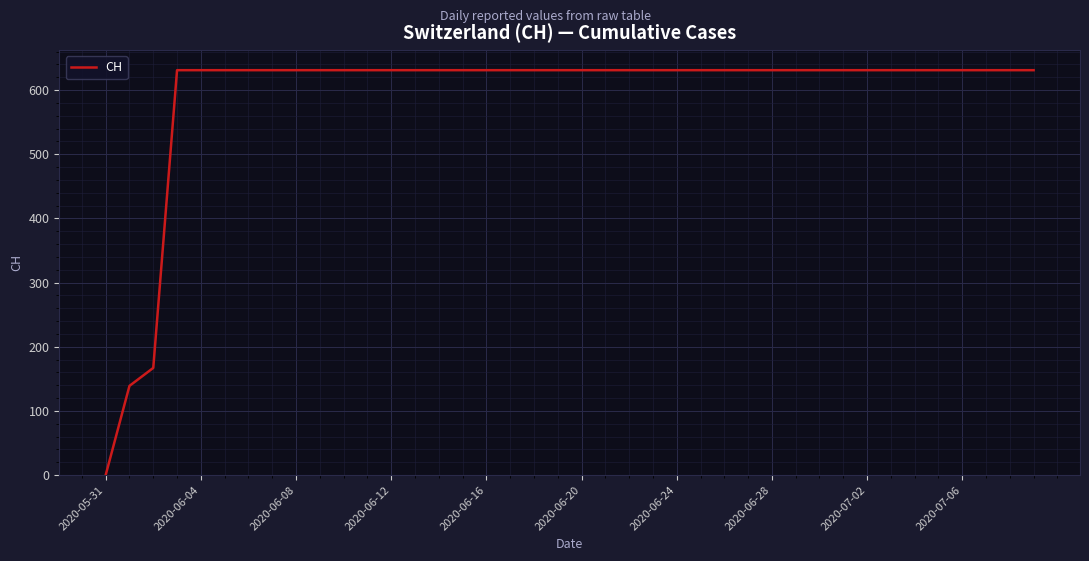

What is the difference between the maximum and minimum values?

631